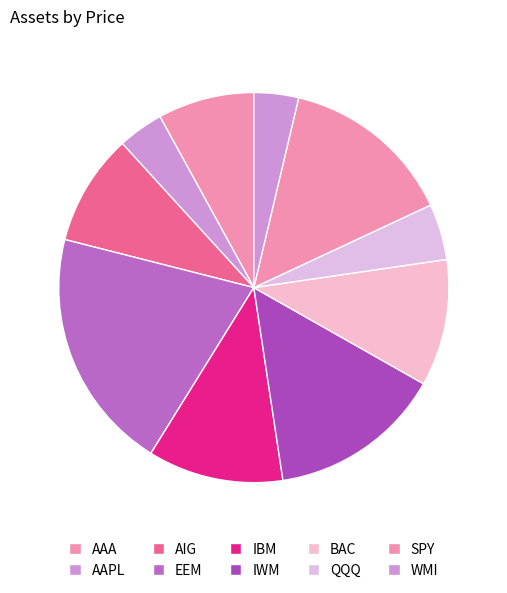

How many segments does this pie chart have?

10